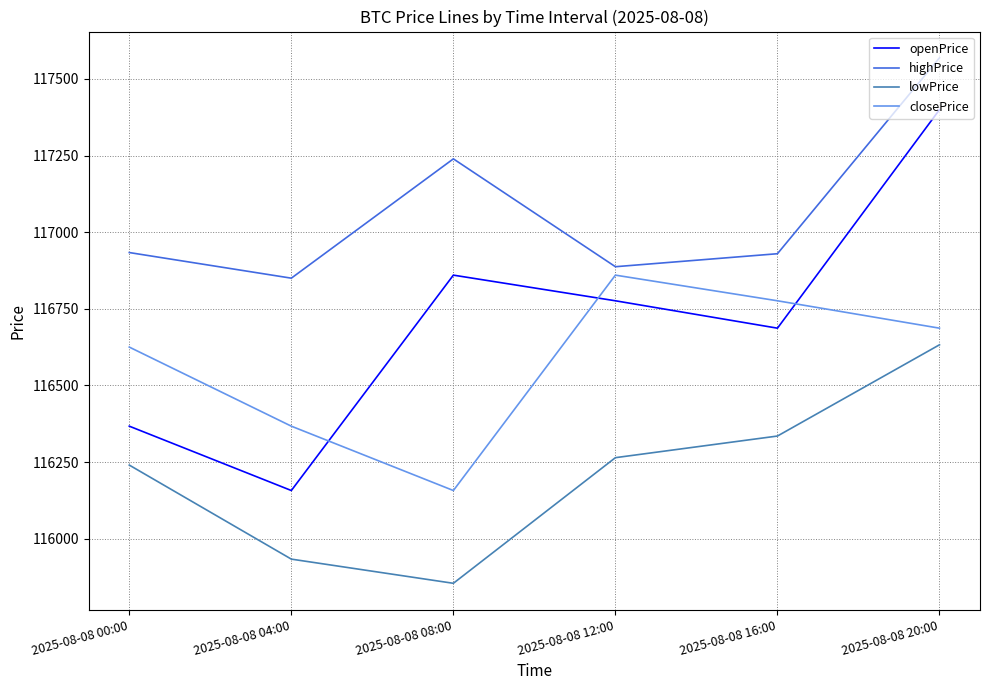

The value of openPrice at 2025-08-08 16:00 is 116686.8. True or false?

True